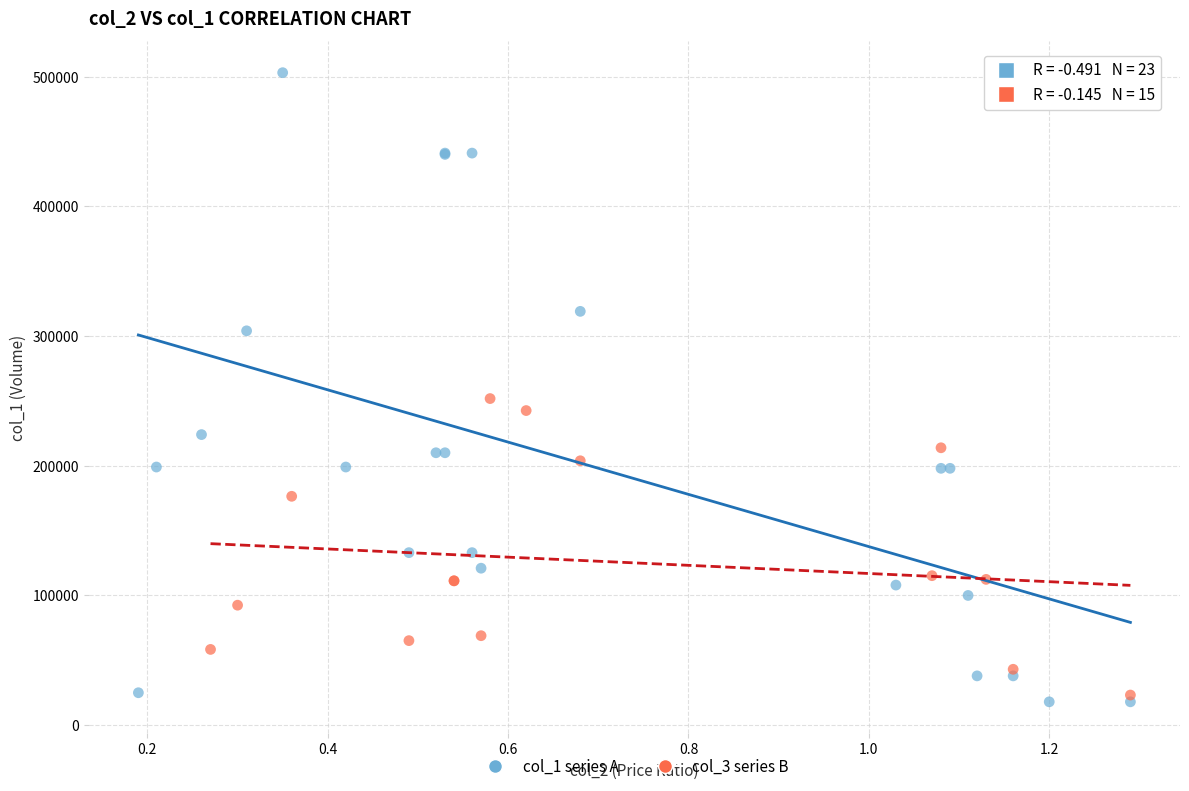

Which series reaches the maximum Y coordinate?

col_1 series A